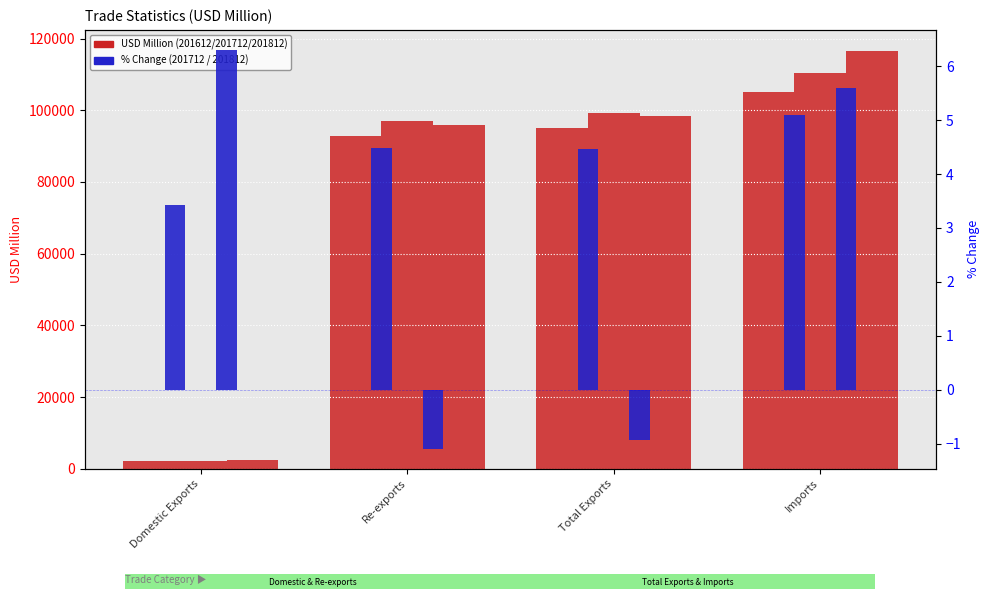

What is the difference between the second highest and minimum values in the 201812_% CHG series?

6.7